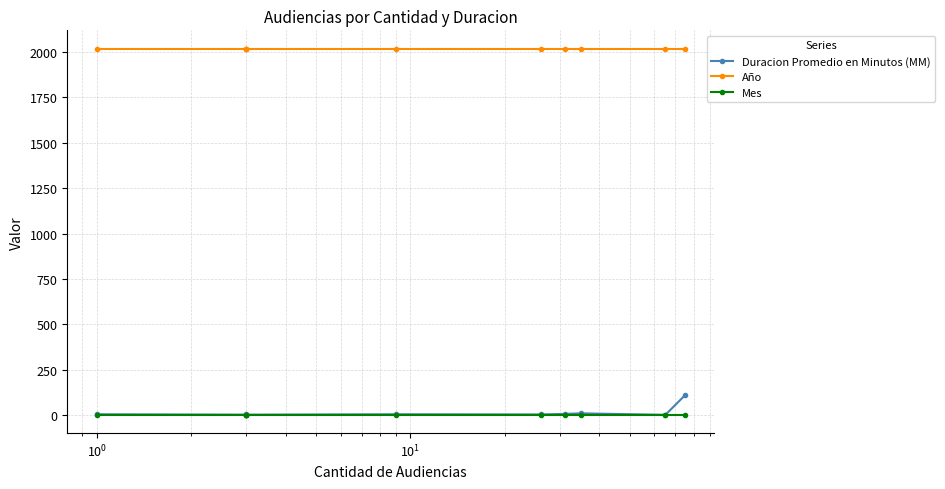

In Duracion Promedio en Minutos (MM), how many points are higher than both neighbors (excluding endpoints)?

3